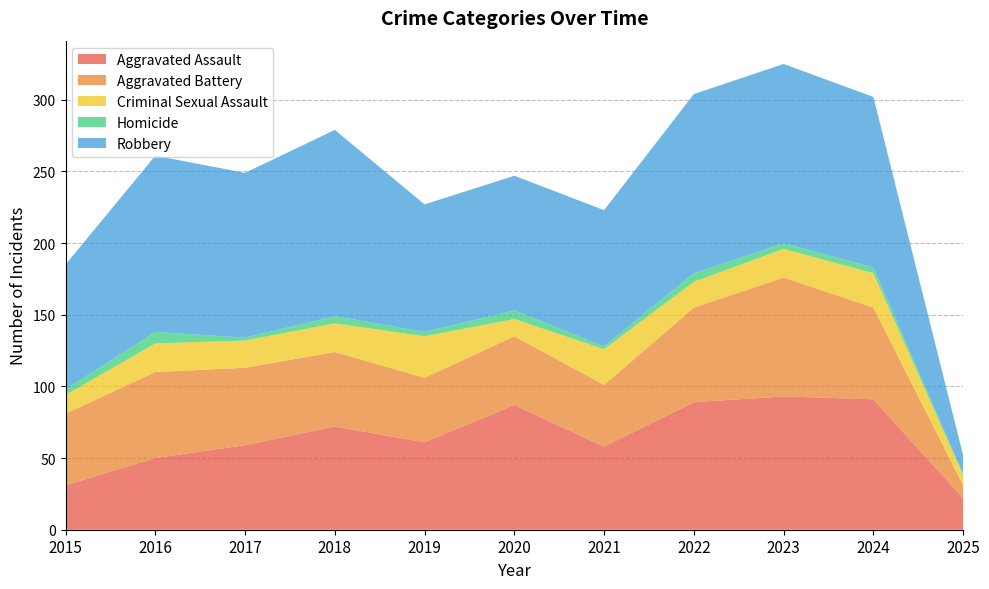

Reading left to right, list all the values displayed in this chart.

Aggravated Assault: 2015=31	2016=50	2017=59	2018=72	2019=61	2020=87	2021=58	2022=89	2023=93	2024=91	2025=22
Aggravated Battery: 2015=50	2016=60	2017=54	2018=52	2019=45	2020=48	2021=43	2022=66	2023=83	2024=64	2025=9
Criminal Sexual Assault: 2015=13	2016=20	2017=19	2018=20	2019=29	2020=12	2021=25	2022=18	2023=20	2024=24	2025=7
Homicide: 2015=4	2016=8	2017=2	2018=5	2019=3	2020=6	2021=2	2022=6	2023=4	2024=4	2025=1
Robbery: 2015=87	2016=123	2017=115	2018=130	2019=89	2020=94	2021=95	2022=125	2023=125	2024=119	2025=13